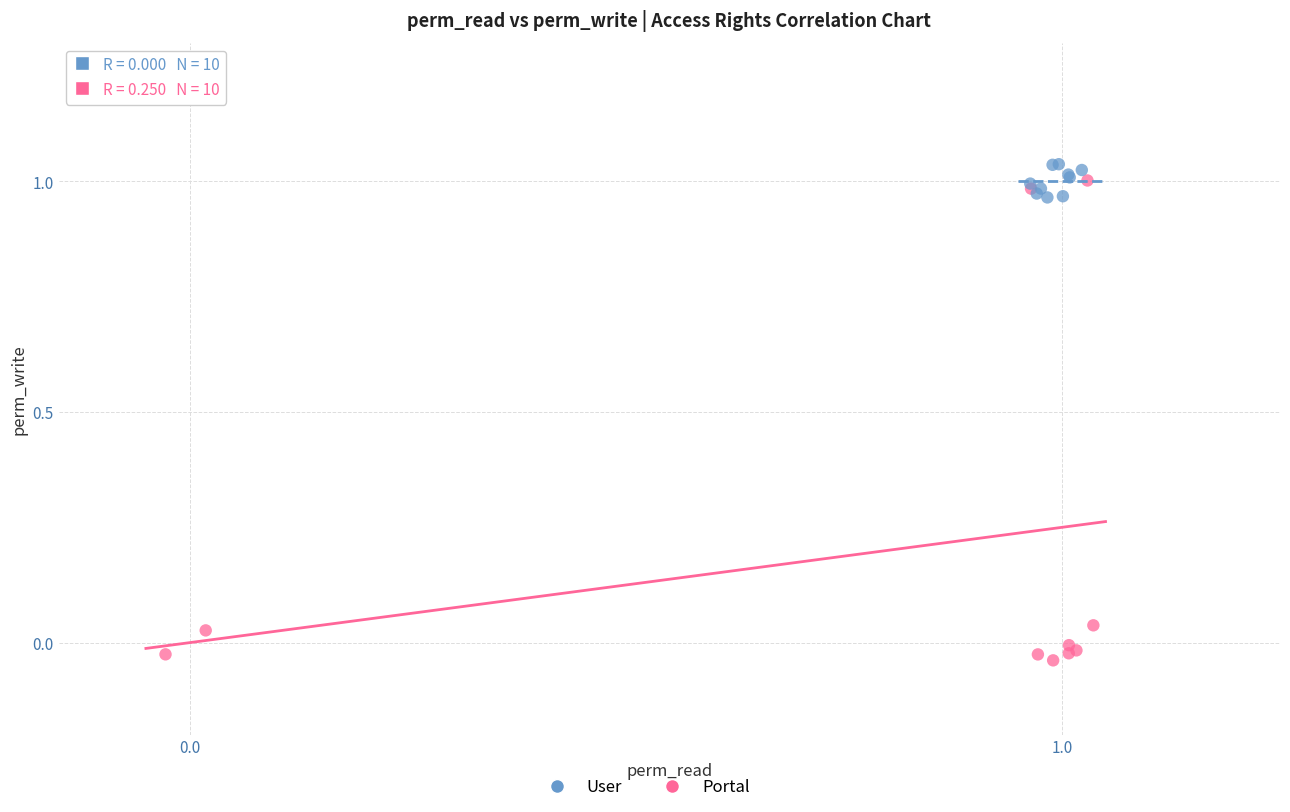

Which series reaches the minimum Y coordinate?

Portal